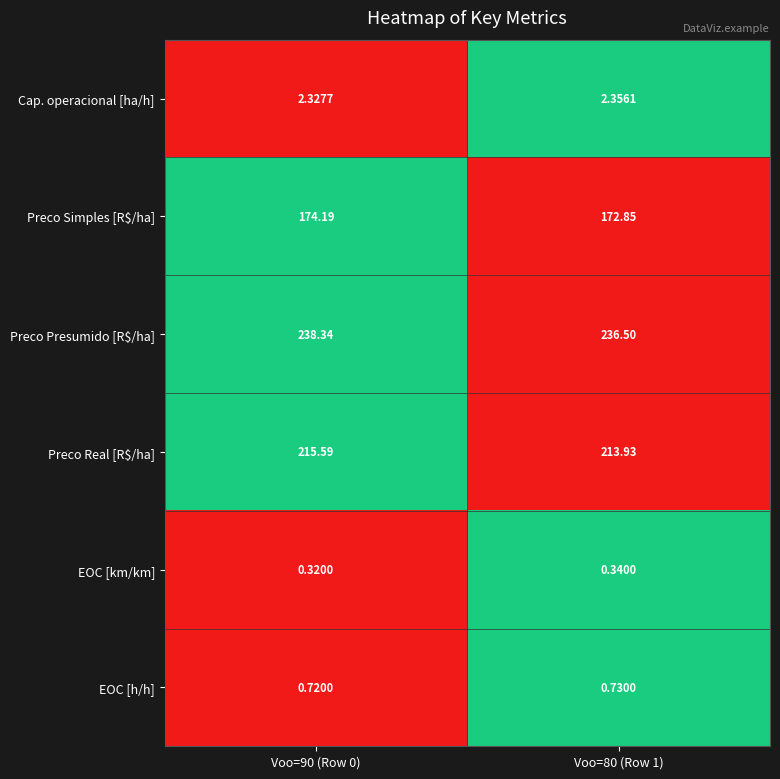

Which series changed the most between Voo=90 (Row 0) and Voo=80 (Row 1)?

Preco Presumido [R$/ha]